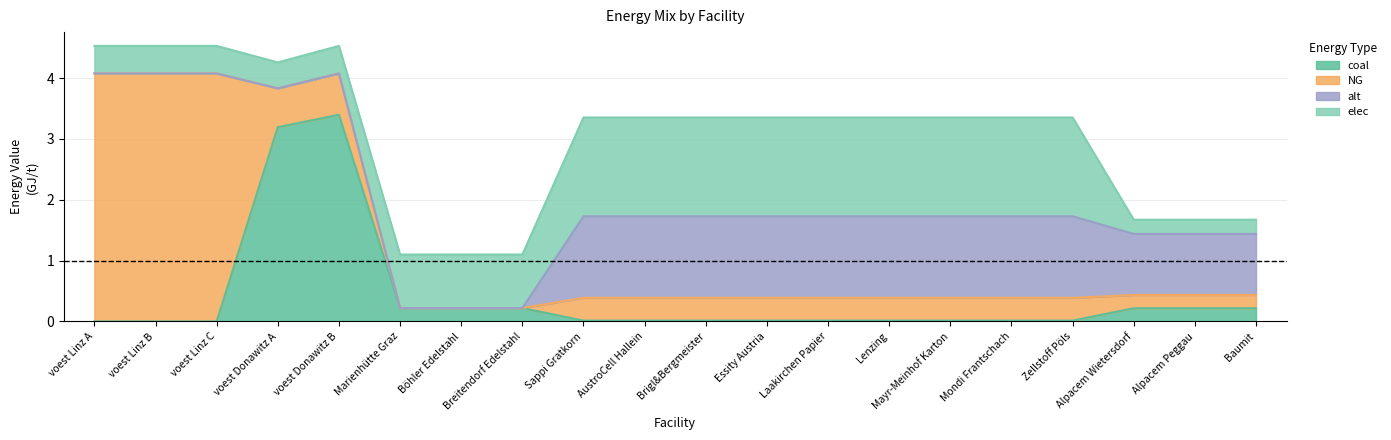

What is the highest value of the coal series?

3.4